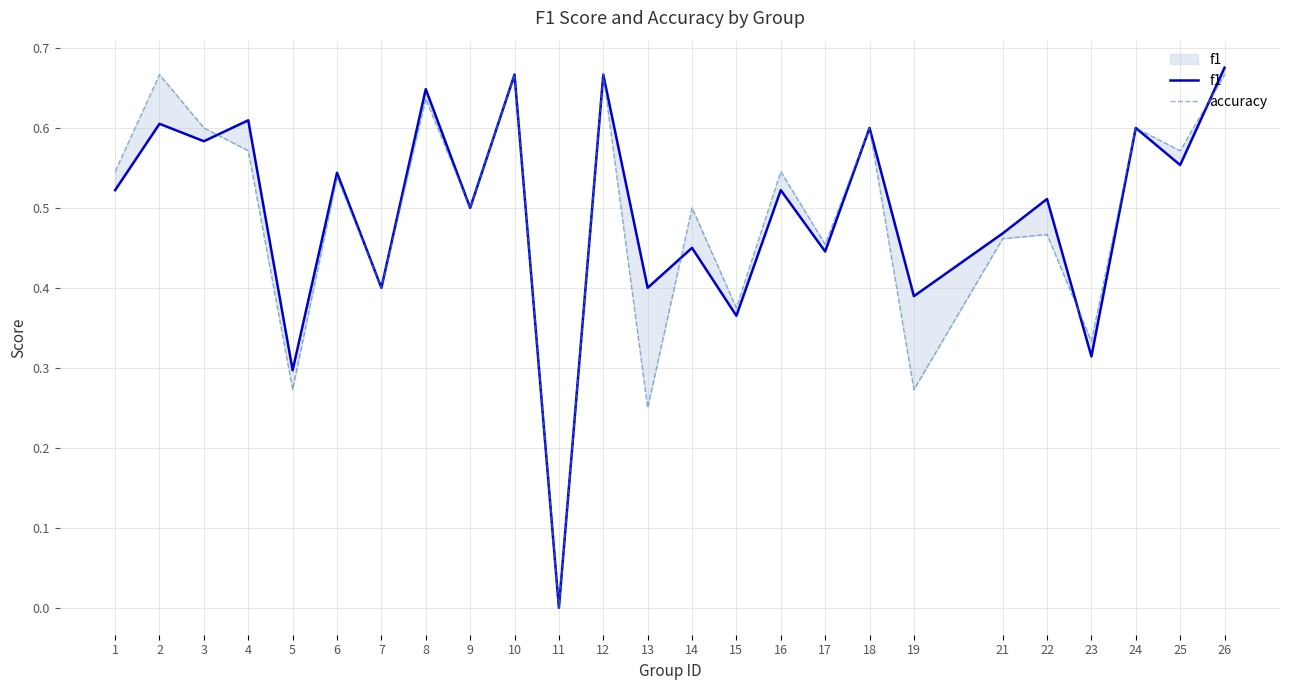

Is it true that f1 equals 0.6 at 25?

True